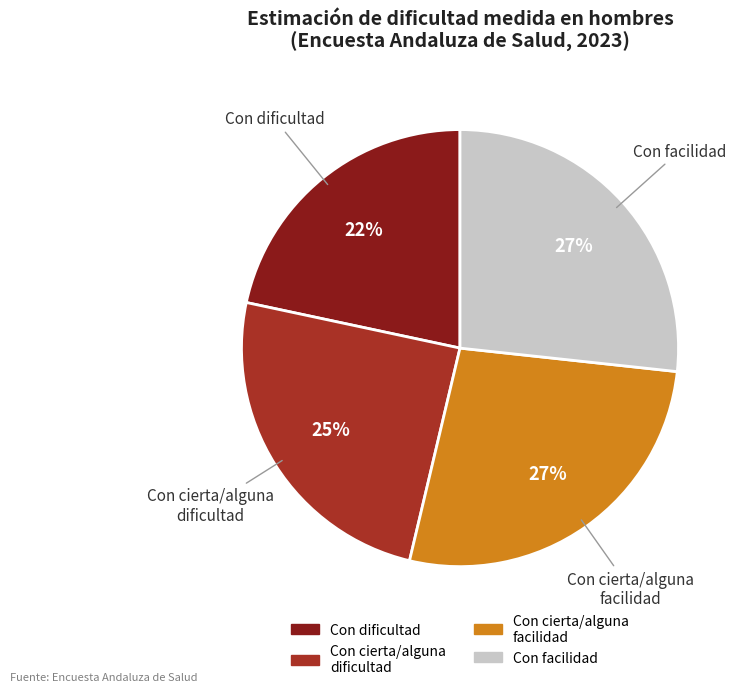

To the nearest percent, what is the difference between the largest and smallest slice percentages?

5%